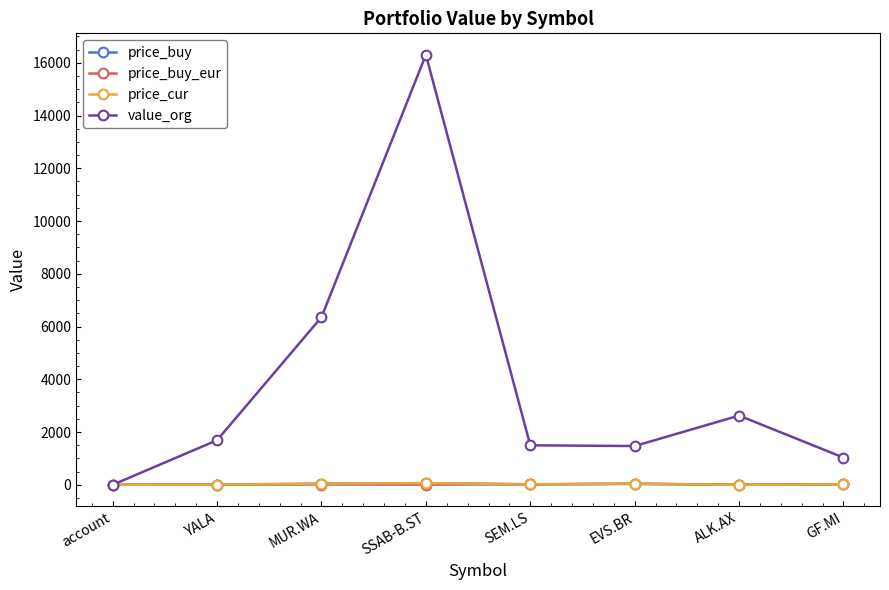

Which series ends up on top after the final intersection of price_cur and value_org?

value_org